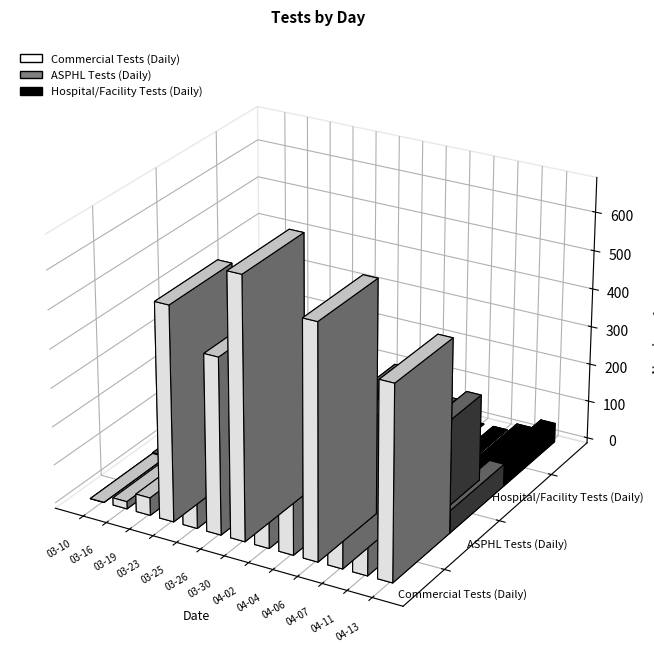

What is the difference between the second highest and second lowest values in the Commercial Tests (Daily) series?

585